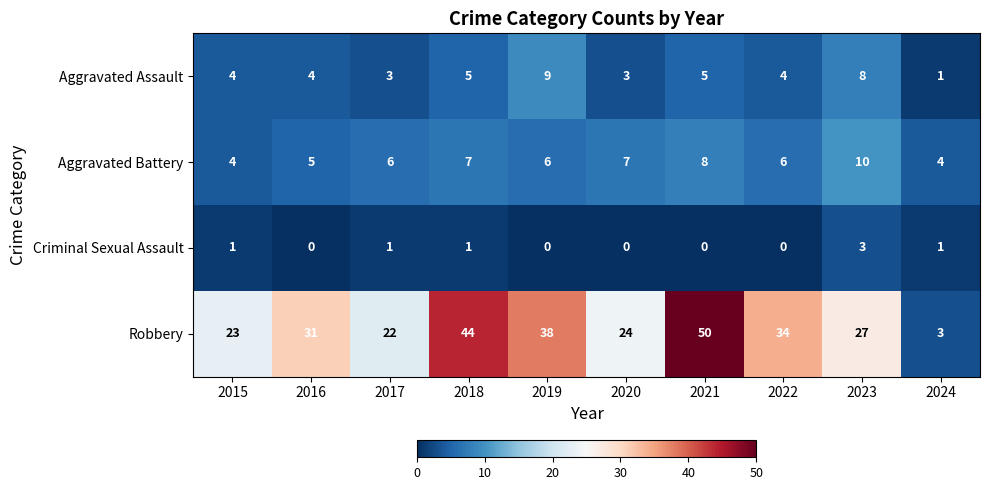

Which series has the widest spread of values?

Robbery